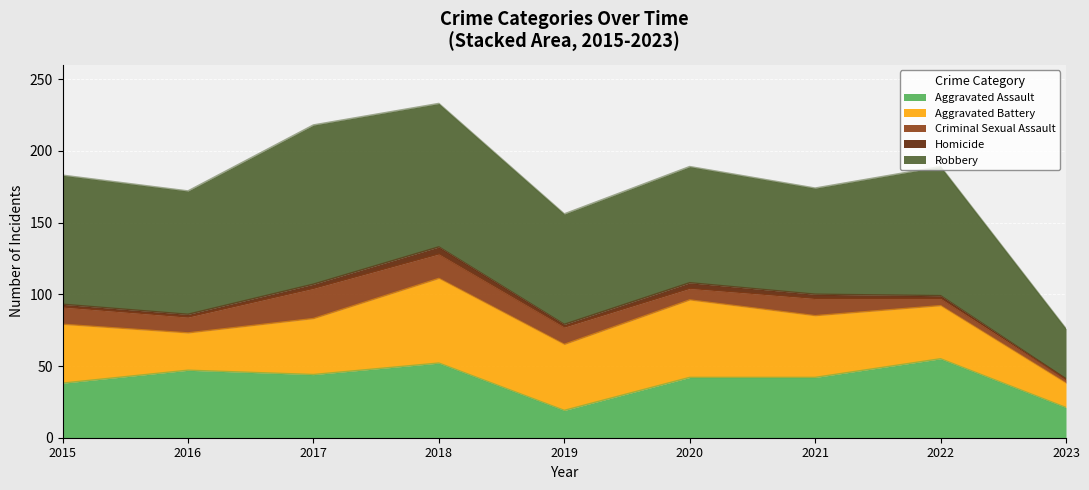

Between 2015 and 2017, which series saw the biggest shift?

Robbery